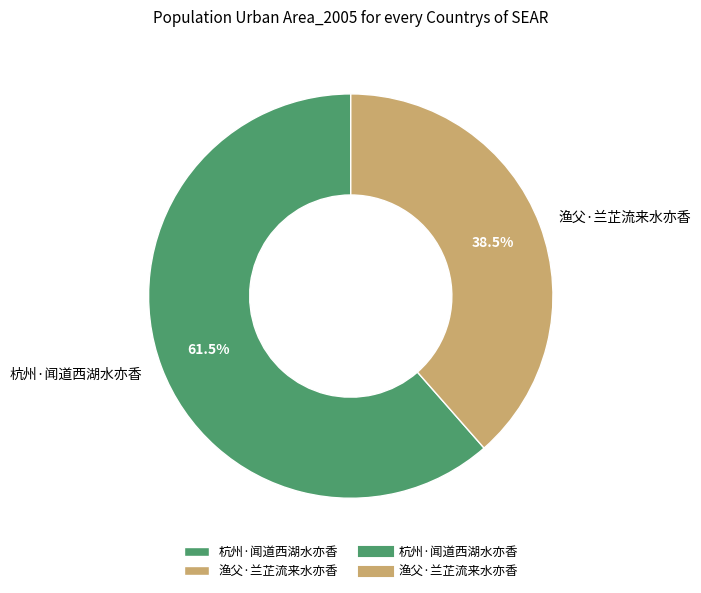

Rank the categories by value from lowest to highest.

渔父·兰芷流来水亦香, 杭州·闻道西湖水亦香